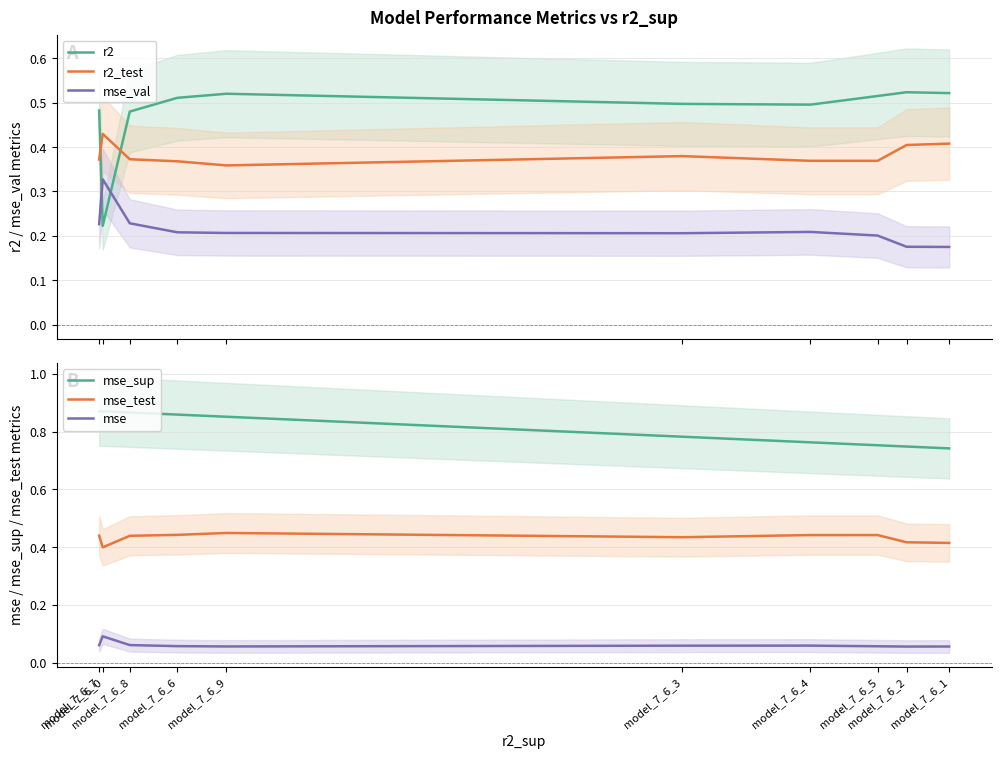

What is the average value of the mse_test series?

0.4